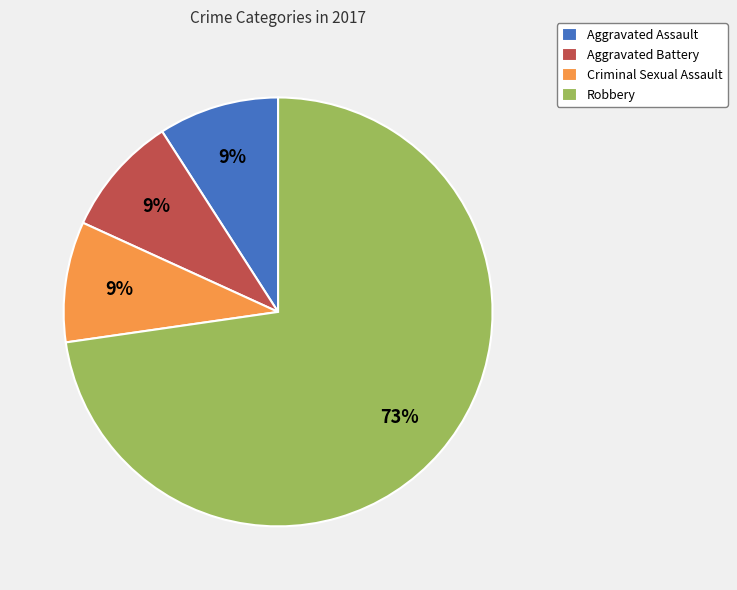

Is it true that Aggravated Assault is 9% of the pie?

True